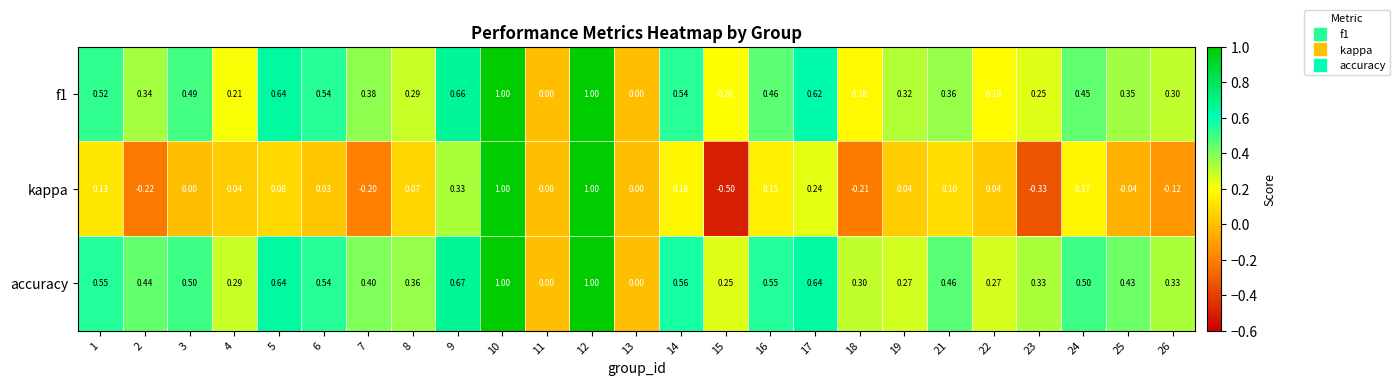

Is the value of accuracy at 25 greater than the value of f1 at 4?

Yes